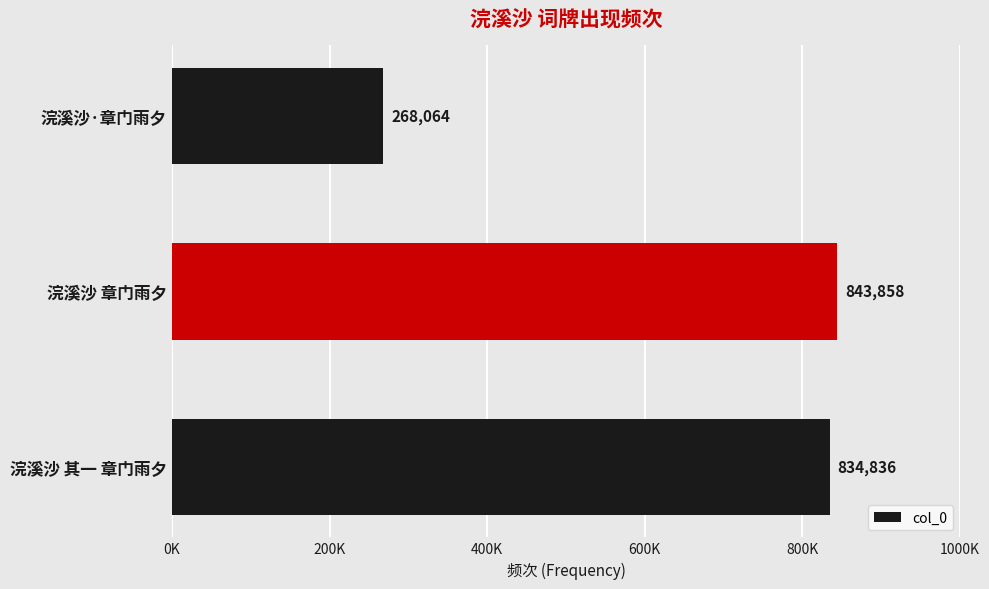

How many bars are there in total?

3